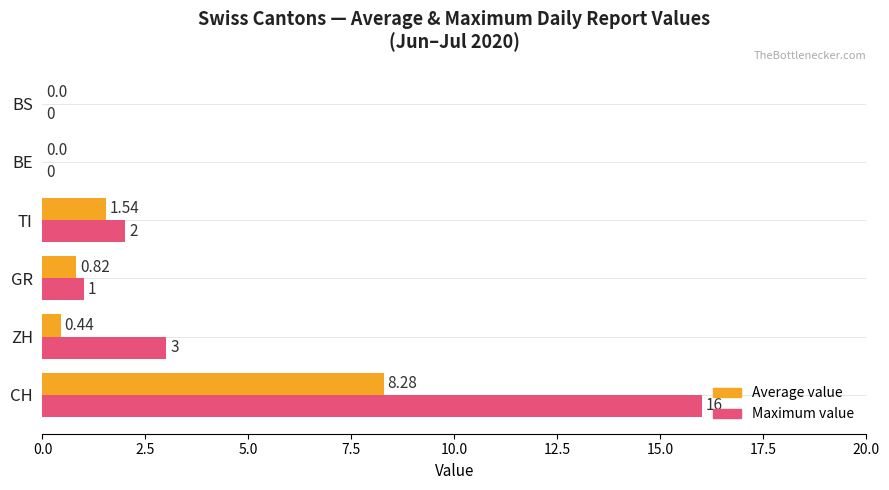

Where is Maximum value nearest to the value 8?

ZH